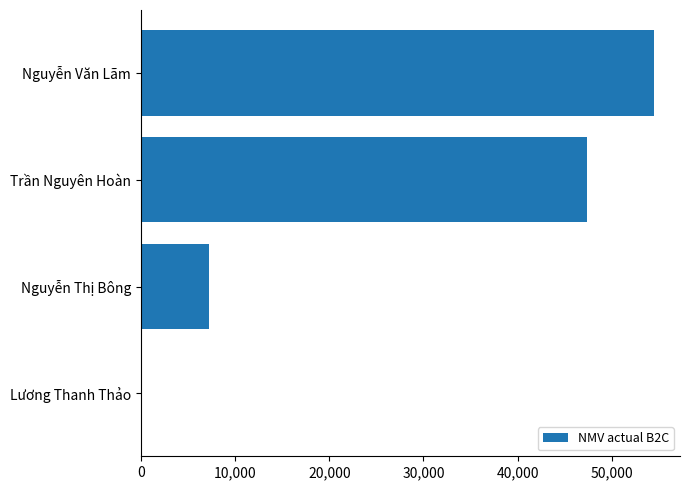

The chart shows a value of 97244 at Nguyễn Văn Lãm. True or false?

False